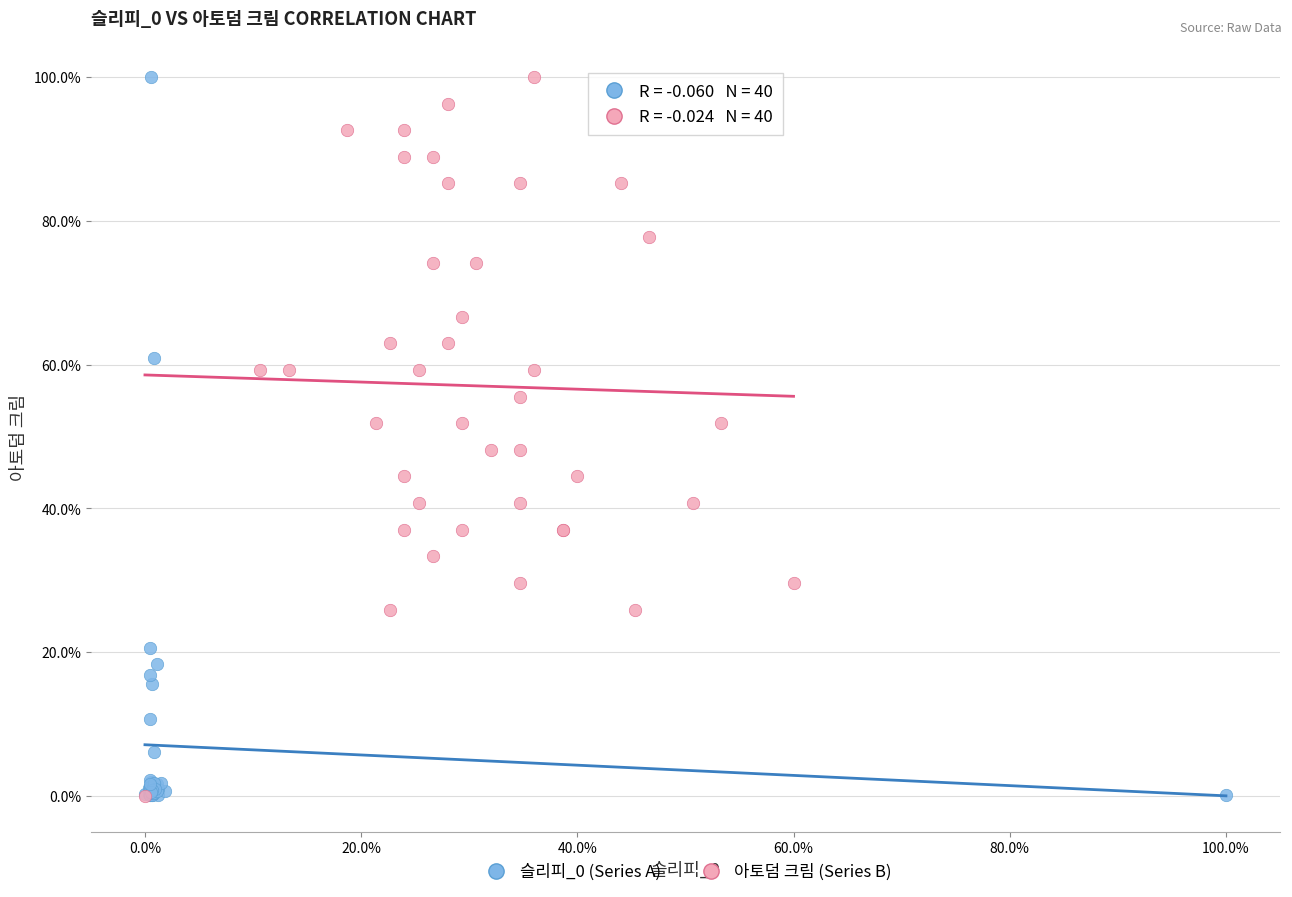

What are all the series names shown in the legend?

슬리피_0 (Series A), 아토덤 크림 (Series B)